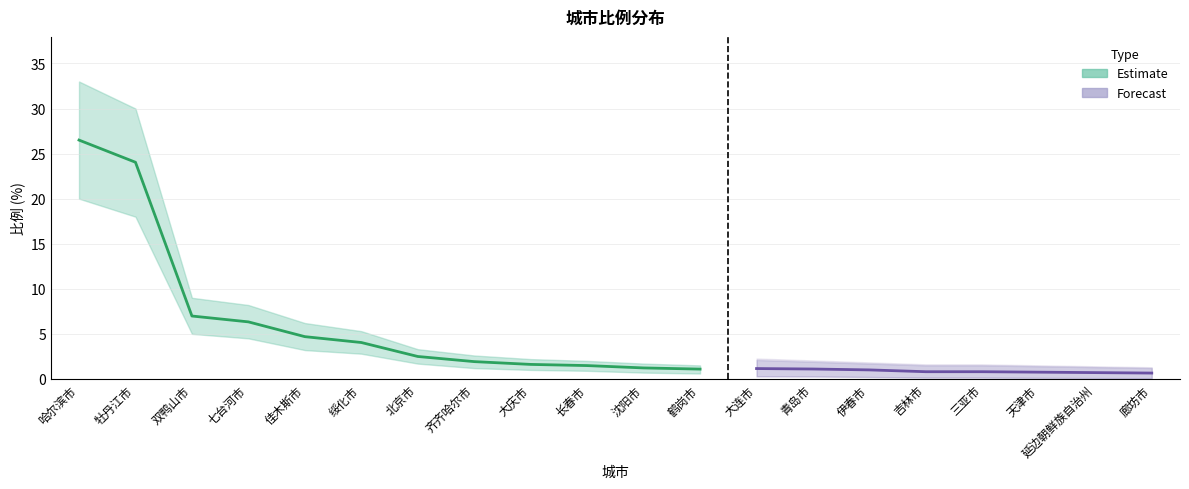

Approximately how many times larger is the value at 北京市 compared to 双鸭山市?

0.4